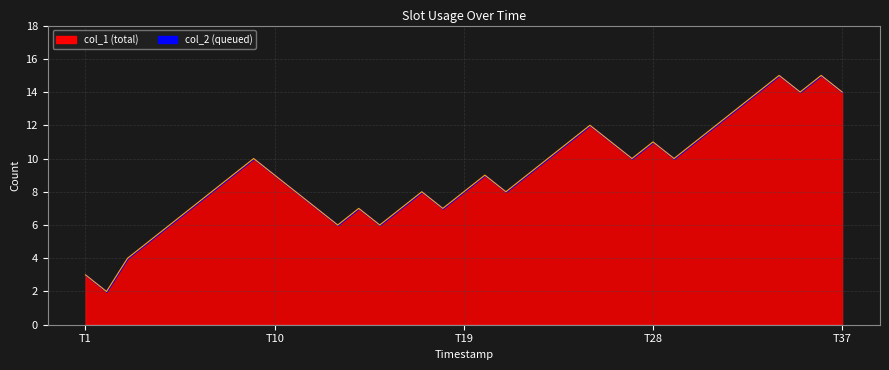

What is the greatest value displayed?

15